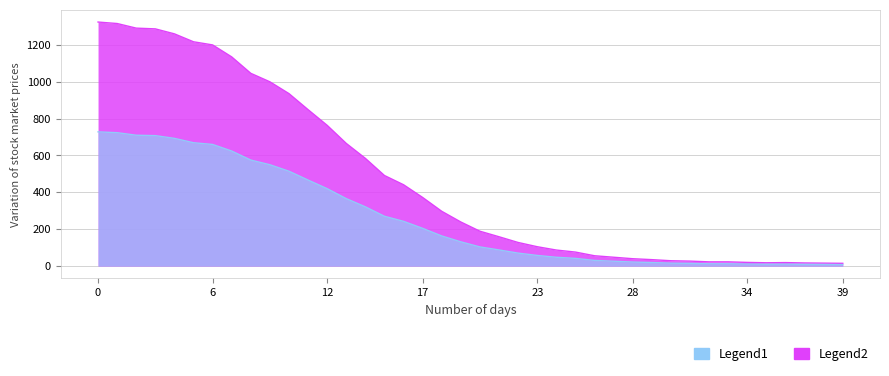

What is the smallest value displayed?

15